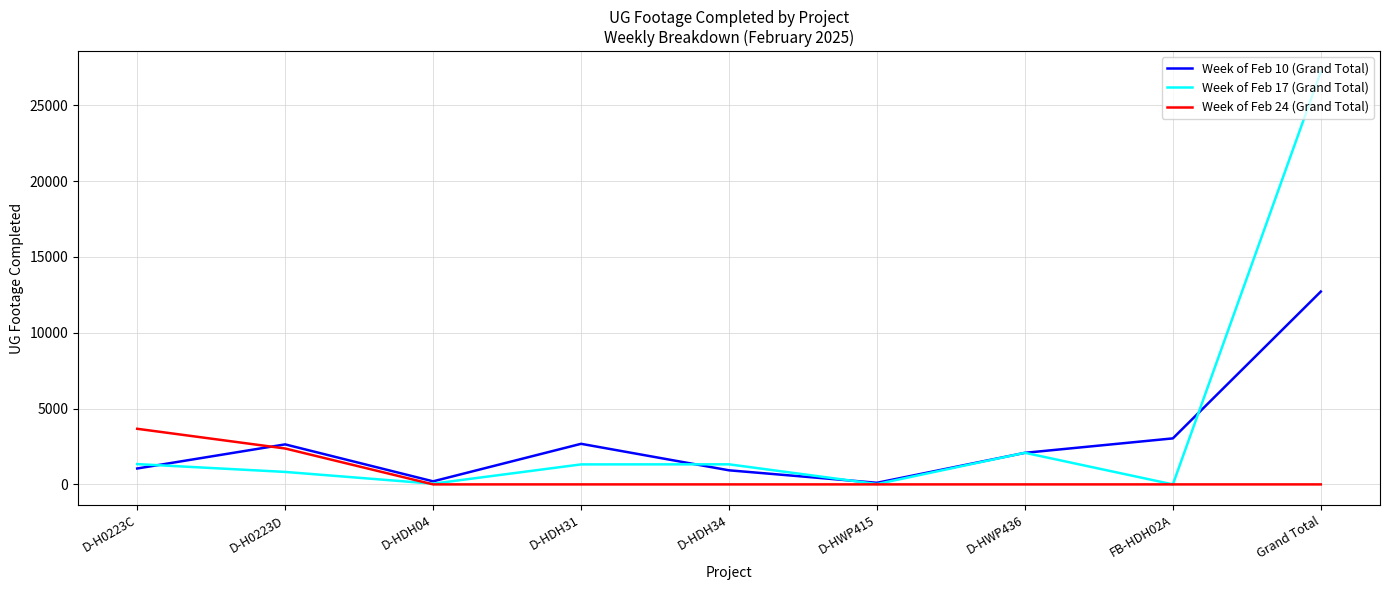

The Week of Feb 24 (Grand Total) series shows 3668 at D-H0223C. True or false?

True